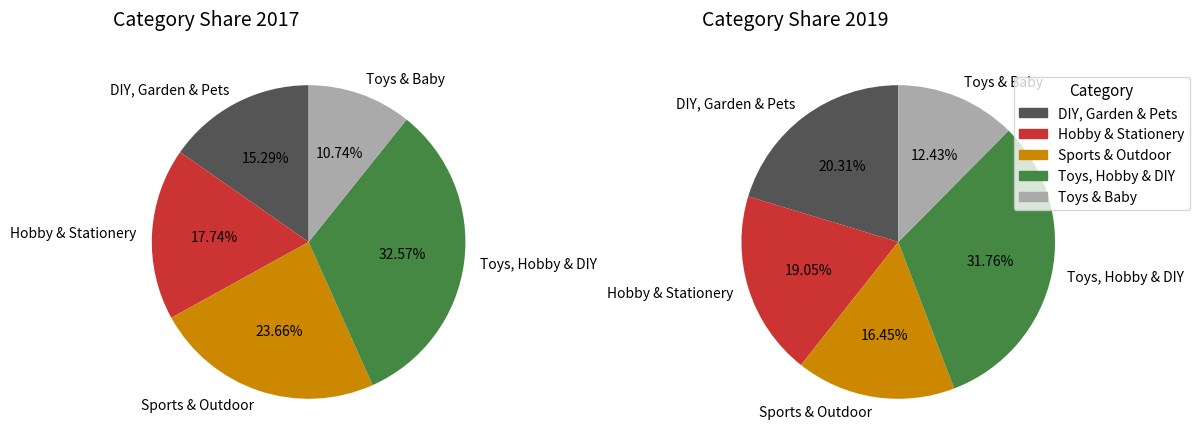

Between Hobby & Stationery and Toys, Hobby & DIY, which is larger?

Toys, Hobby & DIY